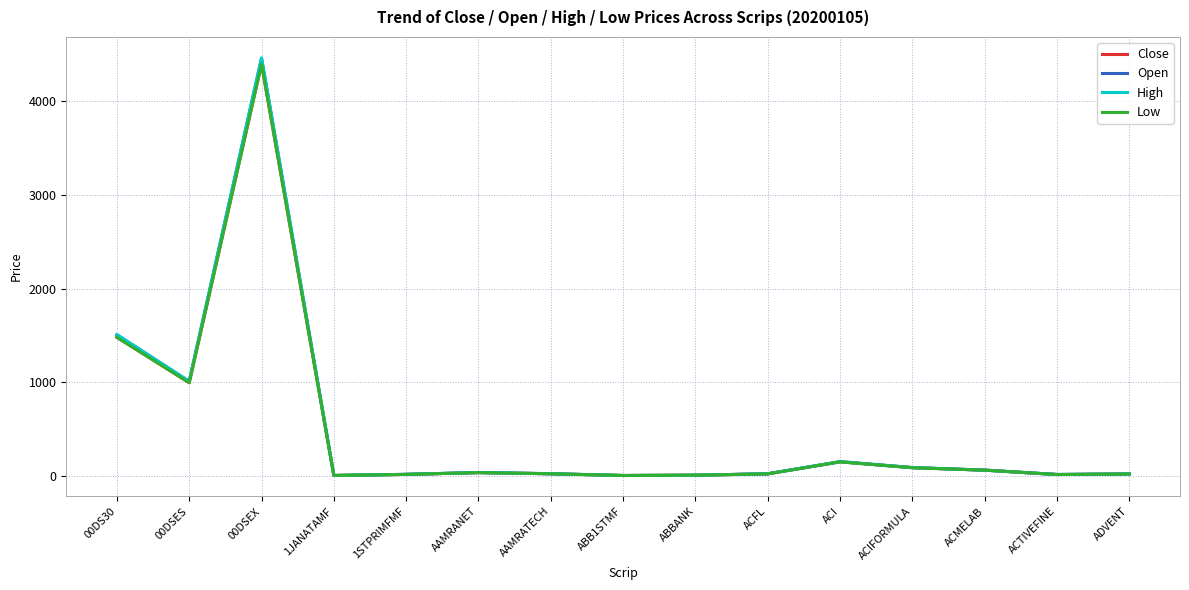

What is the average value of the High series?

495.8